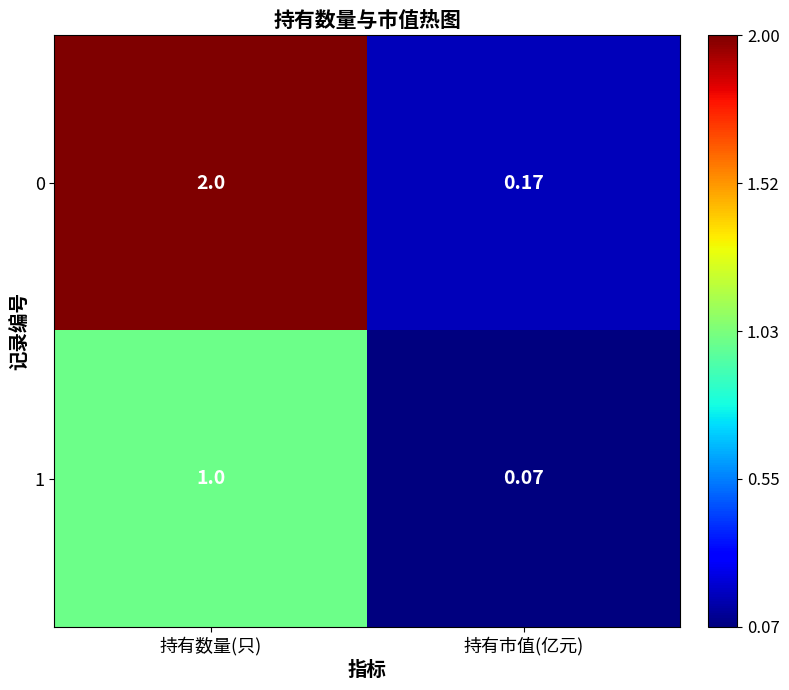

How many distinct data groups are displayed?

2